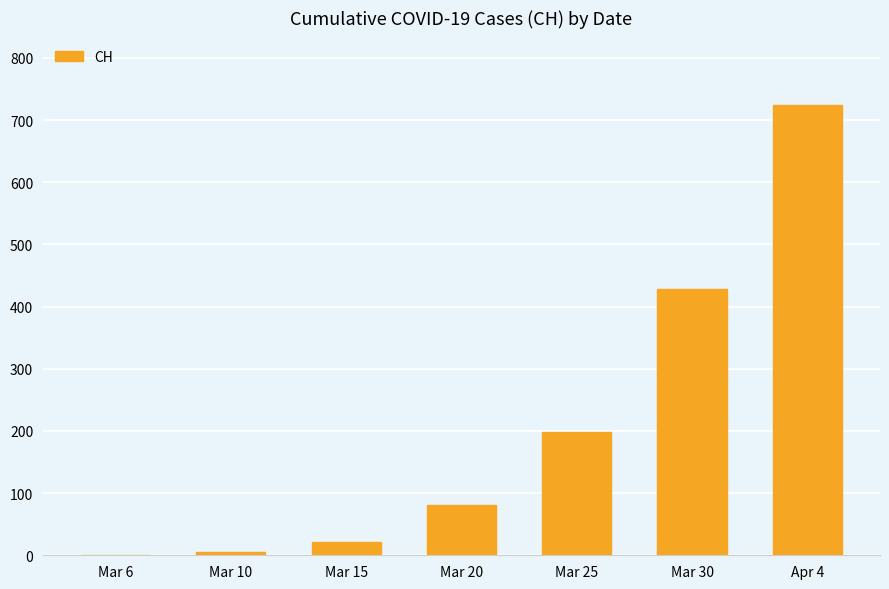

Reading left to right, extract all data points from this chart.

Mar 6=0	Mar 10=5	Mar 15=22	Mar 20=81	Mar 25=199	Mar 30=429	Apr 4=724